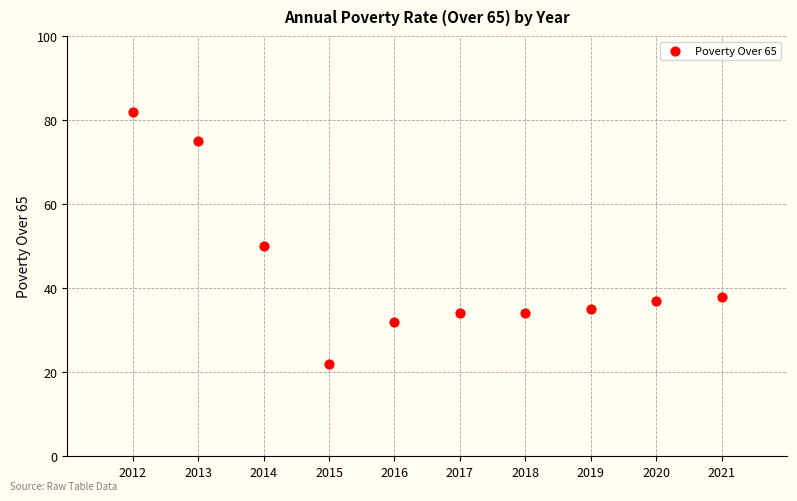

What is the range of X values (max minus min)?

9